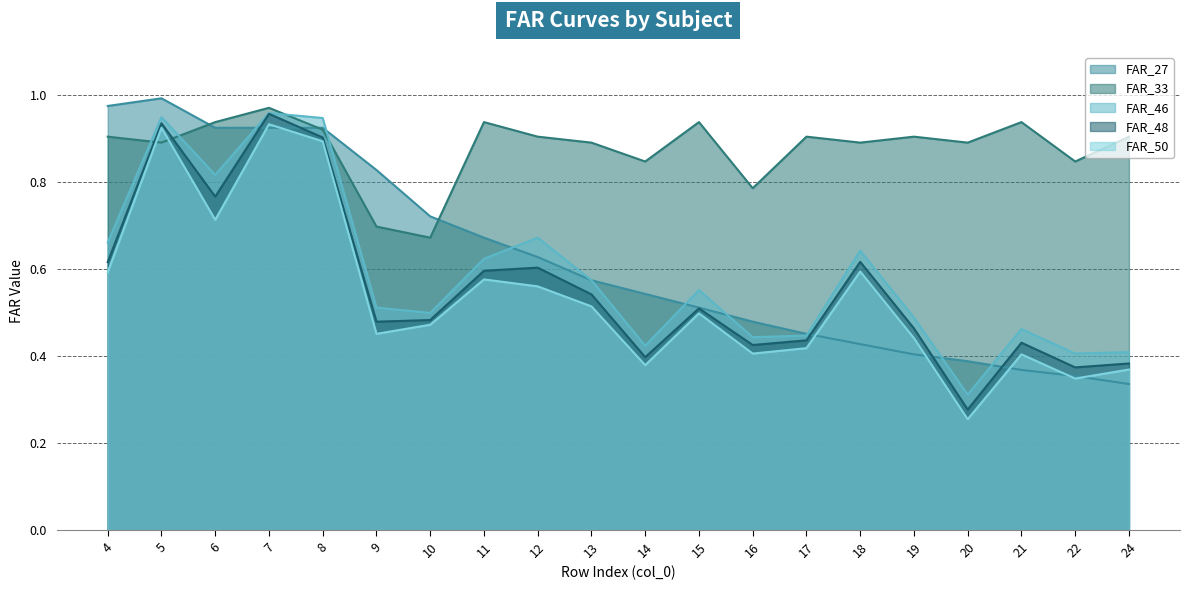

Which category has the highest value in the FAR_27 series?

5